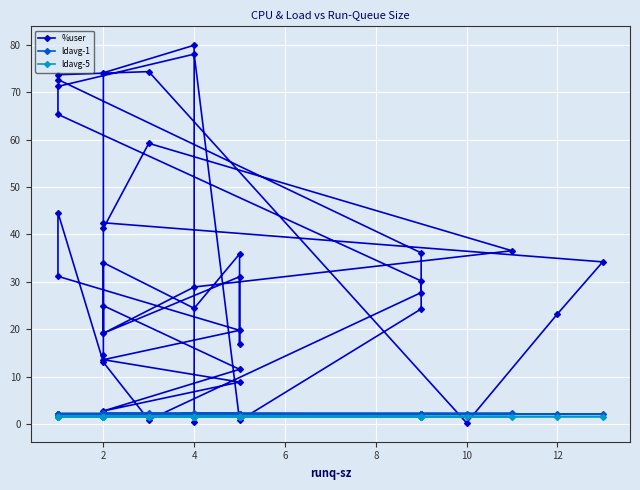

Is it true that ldavg-5 equals 1.6 at 2?

True